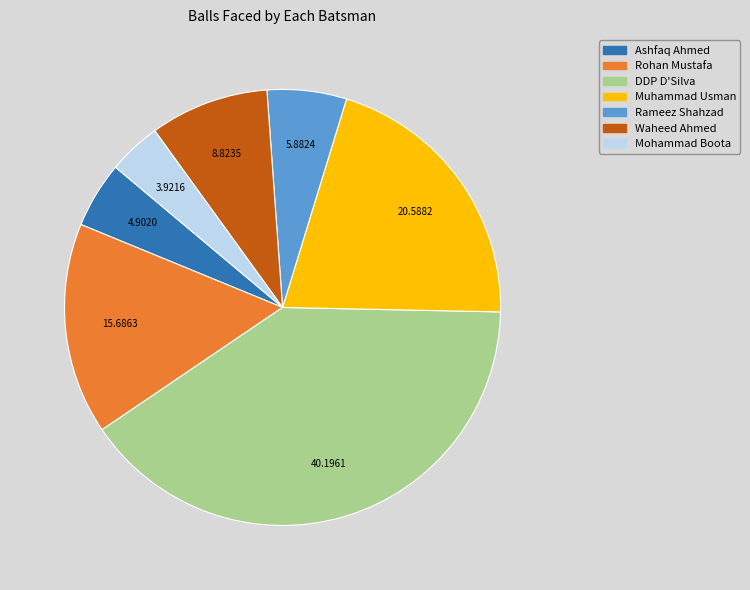

Approximately how many times larger is the value at Rameez Shahzad compared to Mohammad Boota?

1.5